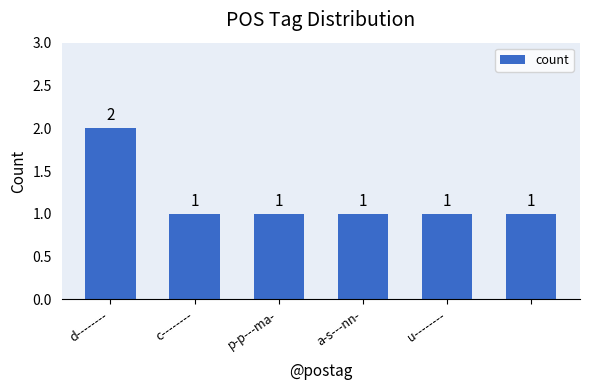

What is the sum of all values?

7